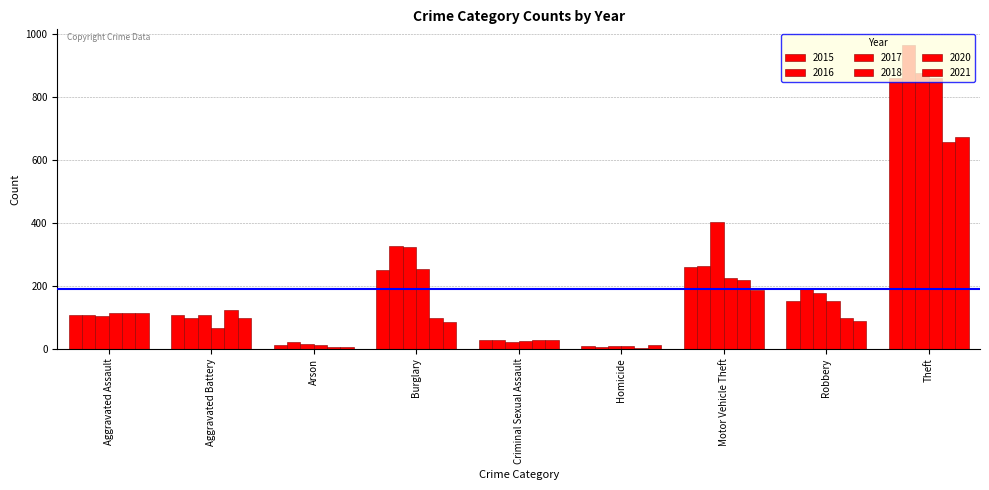

Are the bars grouped side by side (vs. stacked)?

Yes